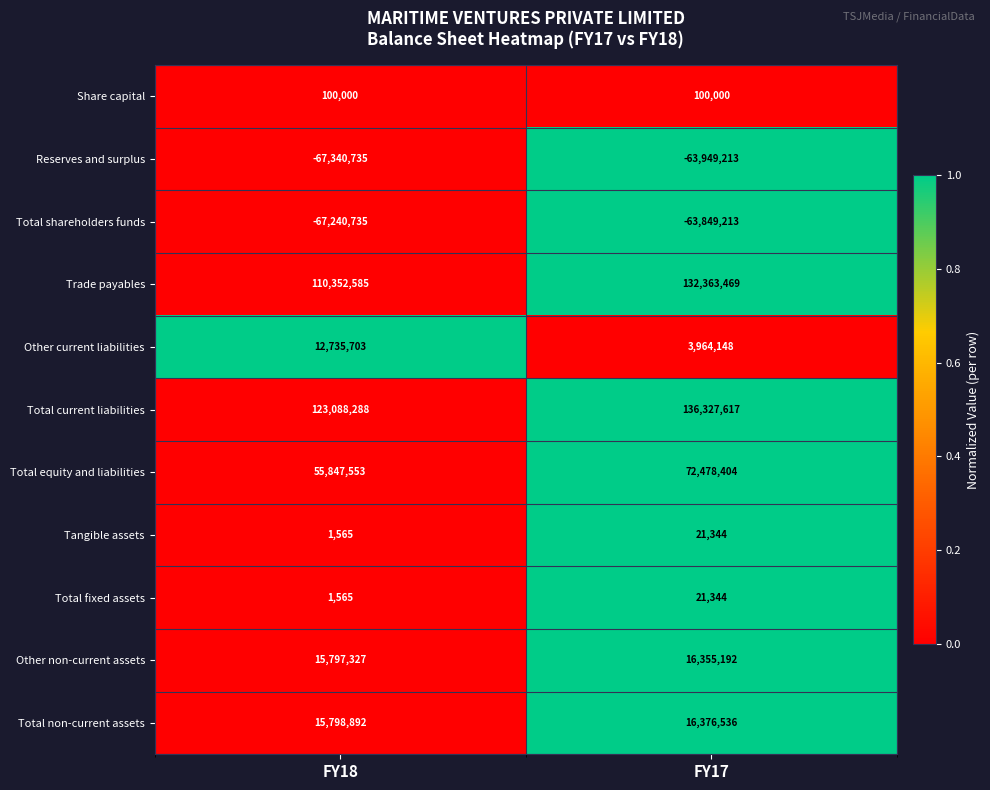

At which category is the sum across all series the highest?

FY17